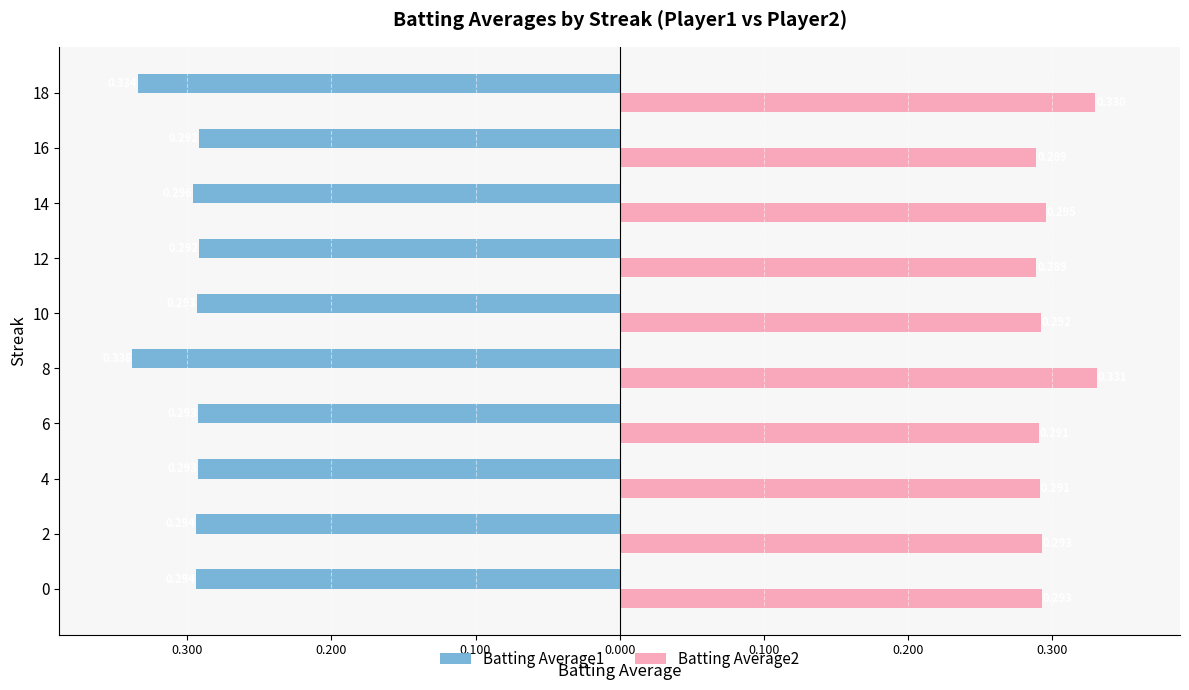

What are all the series names shown in the legend?

Batting Average1, Batting Average2